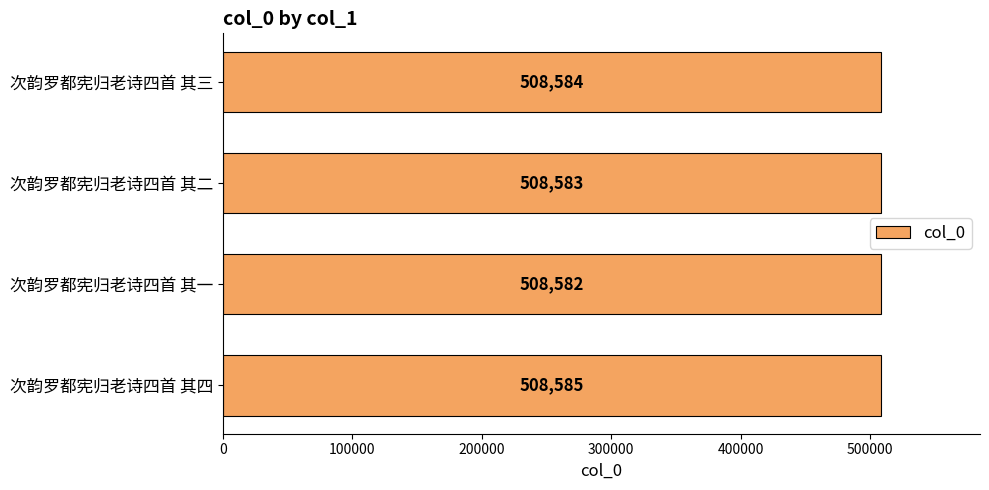

Count the values in the range 508583 to 508585.

3